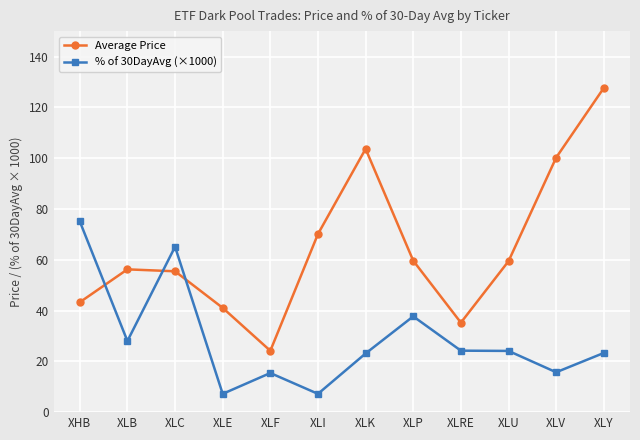

What is the lowest value of the Average Price series?

24.2